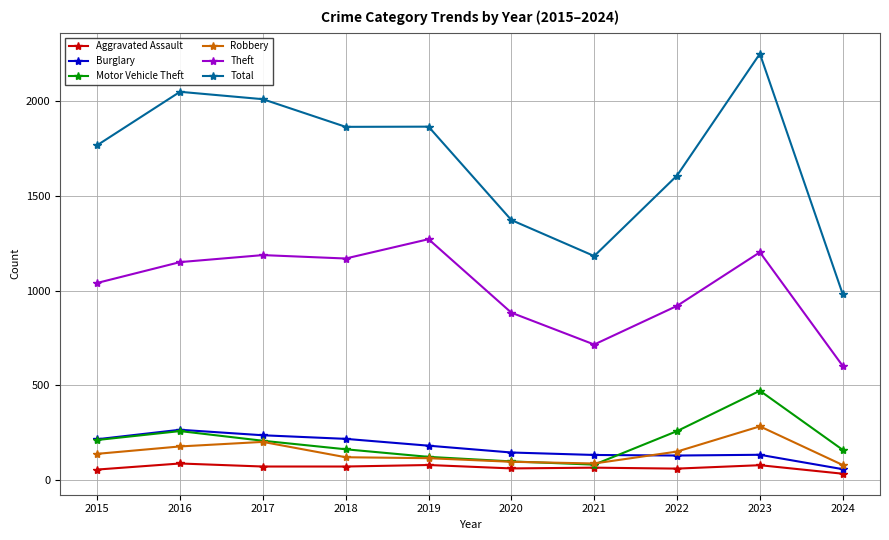

What is the value of the Robbery point at the 9th from the left?

284